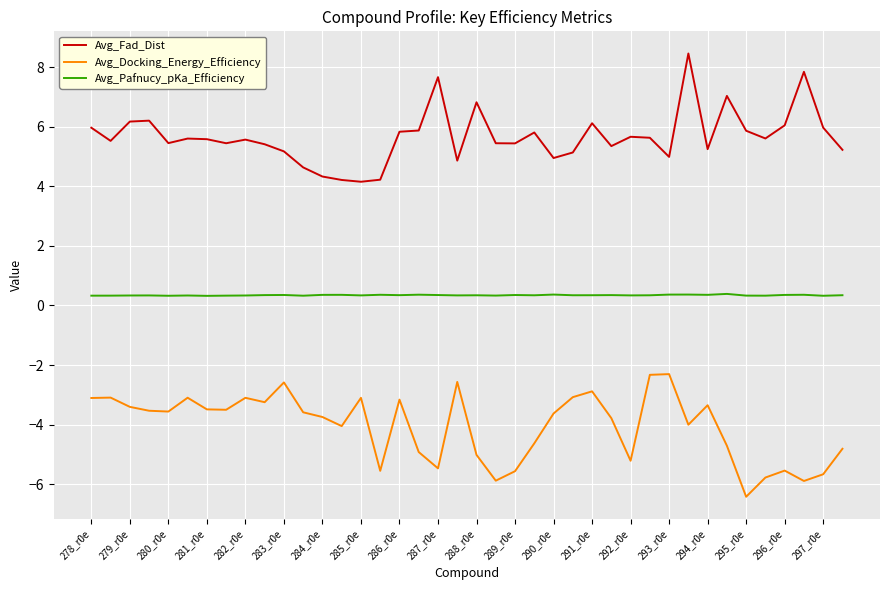

True or false: Avg_Docking_Energy_Efficiency and Avg_Pafnucy_pKa_Efficiency cross at least once.

False